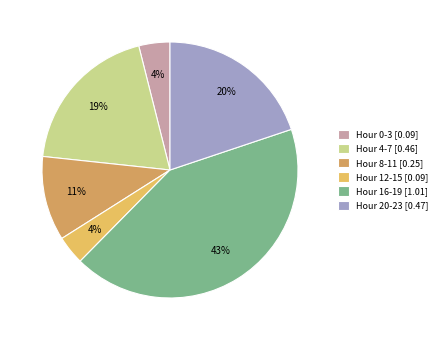

Is there a majority slice in this chart?

No